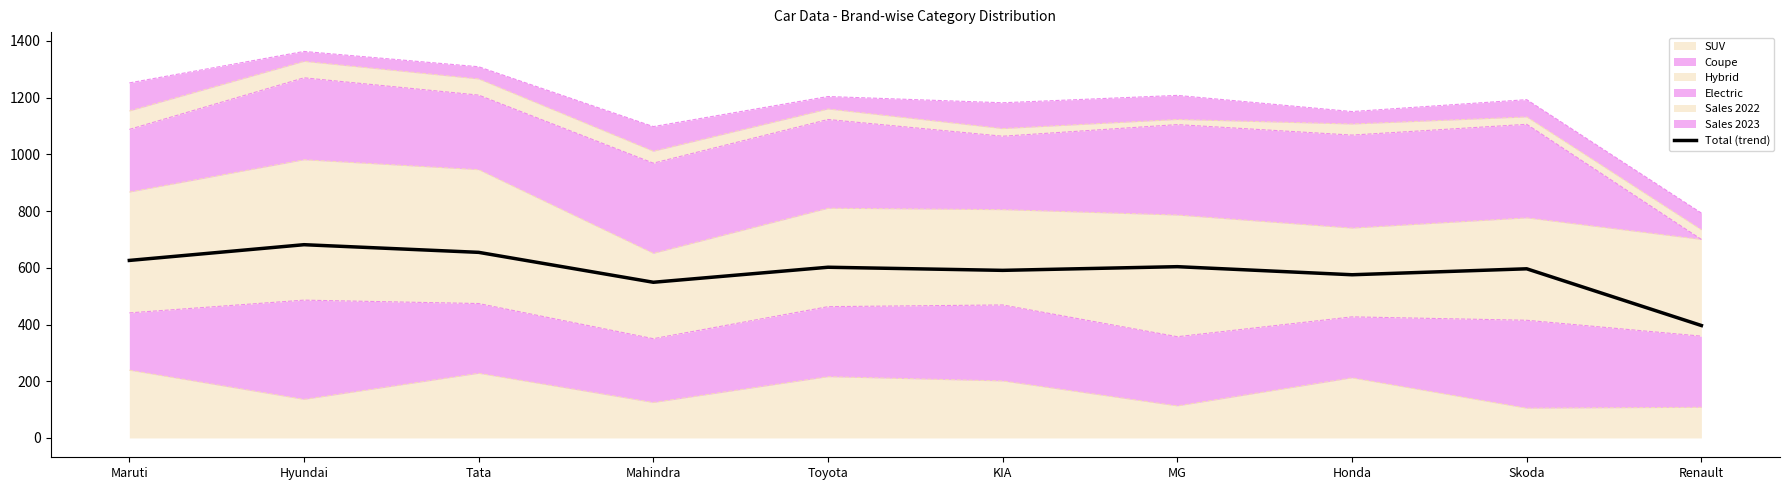

Does the chart have visible grid lines?

No